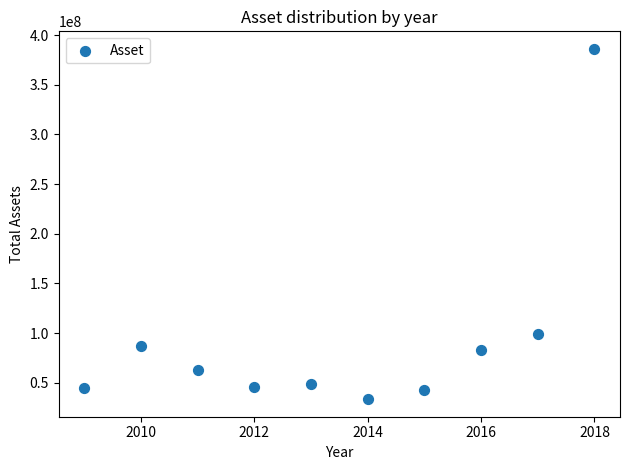

What is the average X value?

2014